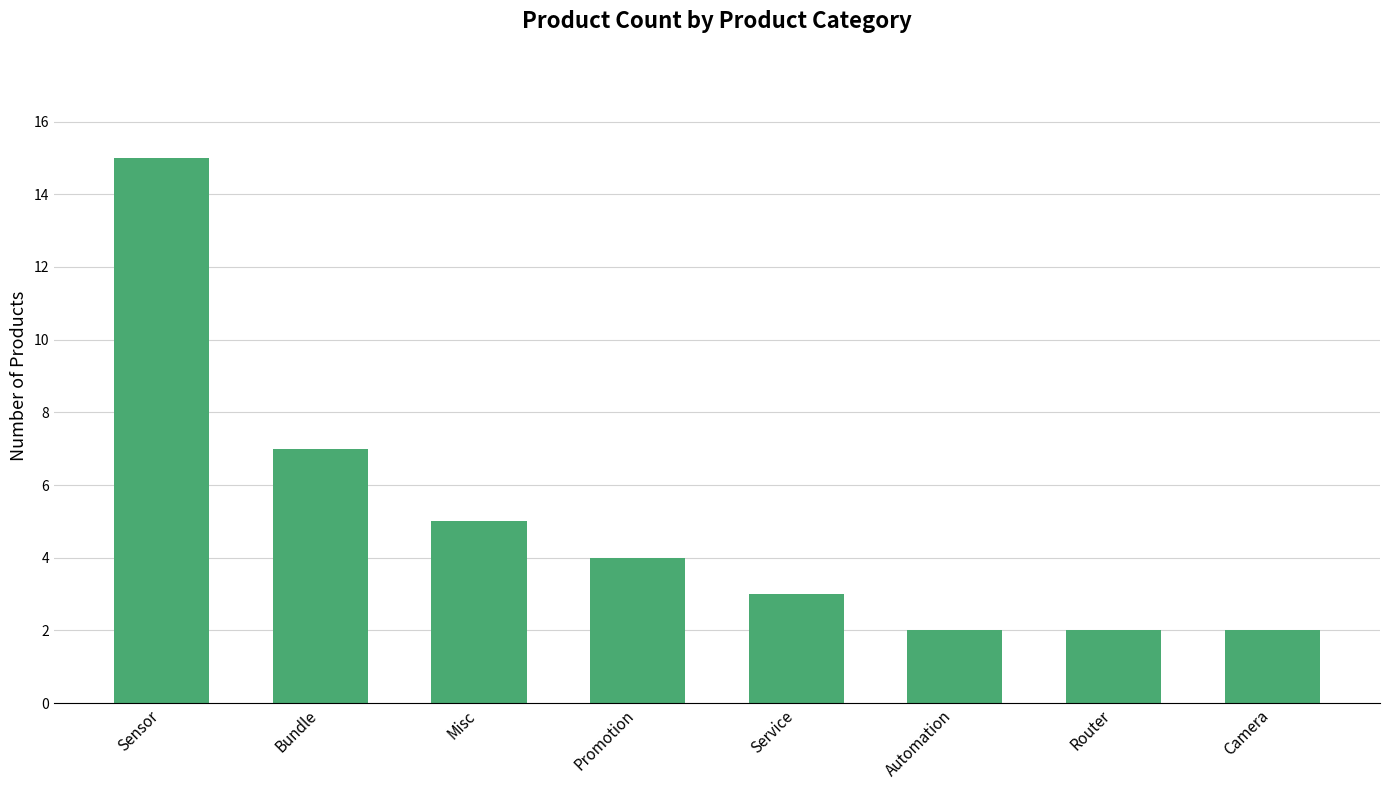

What is the difference between the values at Bundle and Router?

5